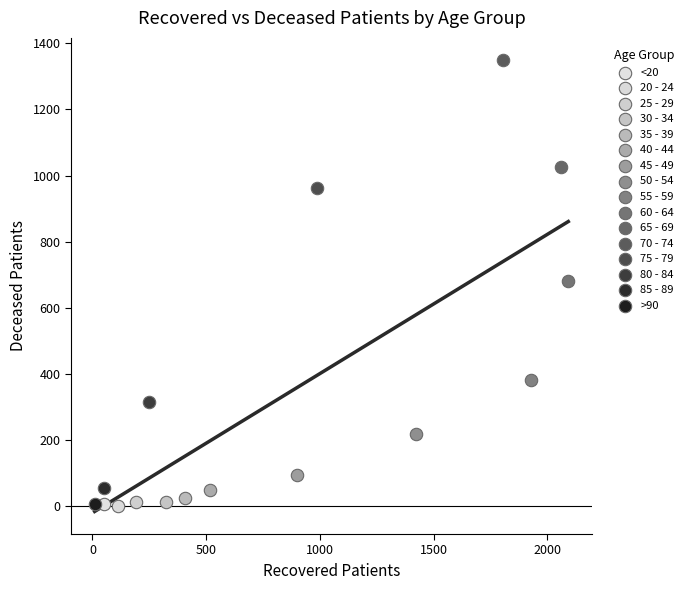

What are all the series names shown in the legend?

<20, 20 - 24, 25 - 29, 30 - 34, 35 - 39, 40 - 44, 45 - 49, 50 - 54, 55 - 59, 60 - 64, 65 - 69, 70 - 74, 75 - 79, 80 - 84, 85 - 89, >90